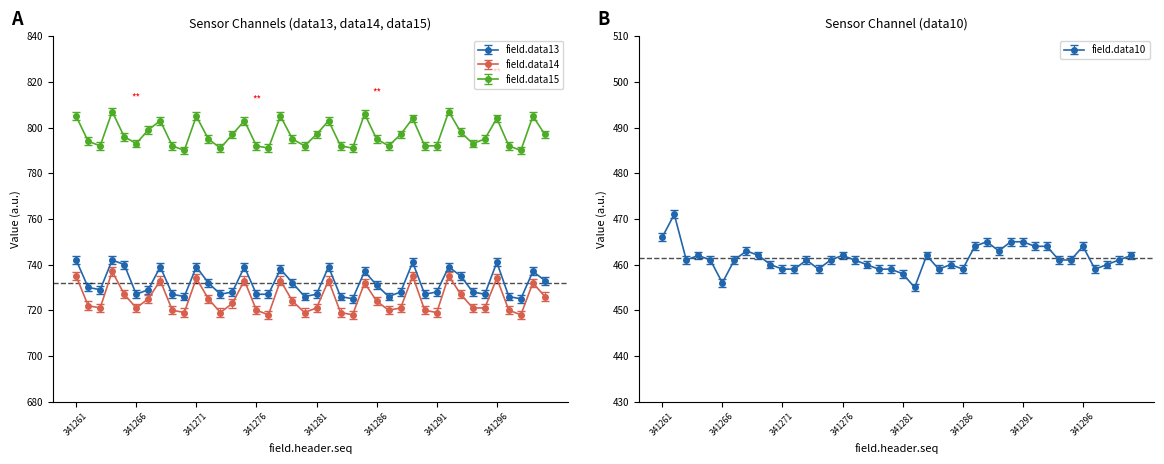

At how many categories does at least one series exceed 678?

40